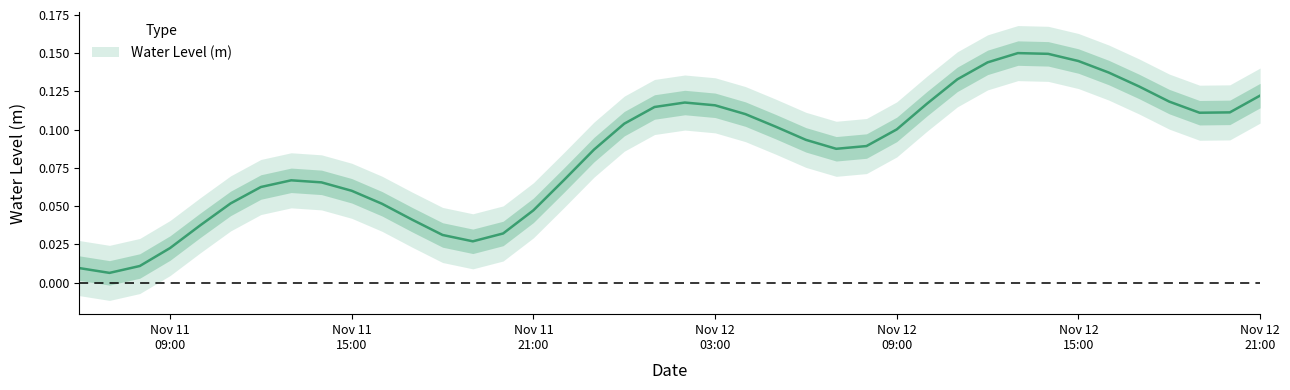

What is the change in value from 2023-11-11 08:00:00 to 2023-11-12 04:00:00?

+0.1